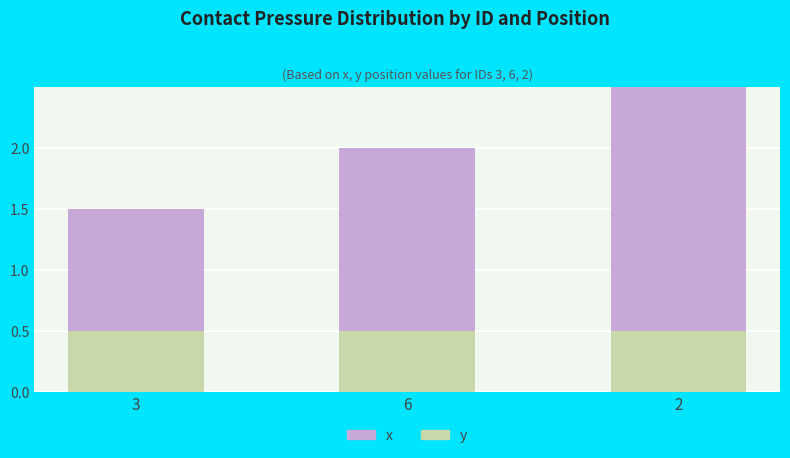

What is the total value across all series at 6?

2.0